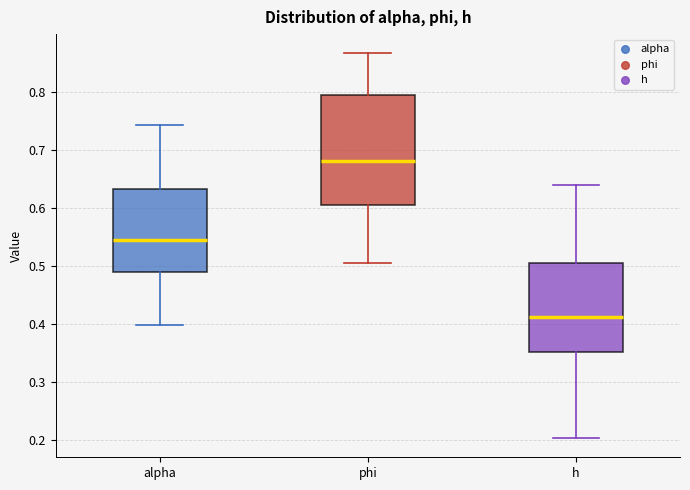

Which box has the lowest median line?

h